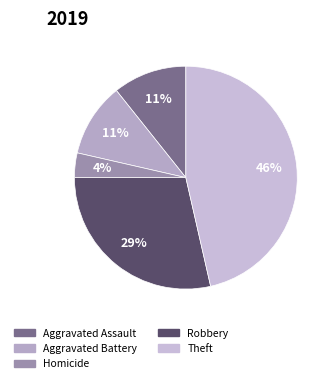

What is the smallest slice in the pie chart?

Homicide